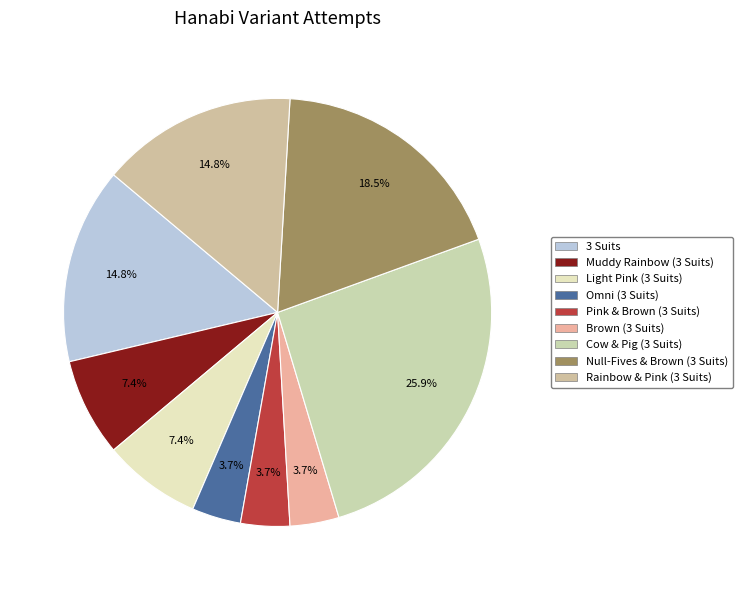

Combined, what portion of the pie is Null-Fives & Brown (3 Suits) and Cow & Pig (3 Suits)?

44.4%